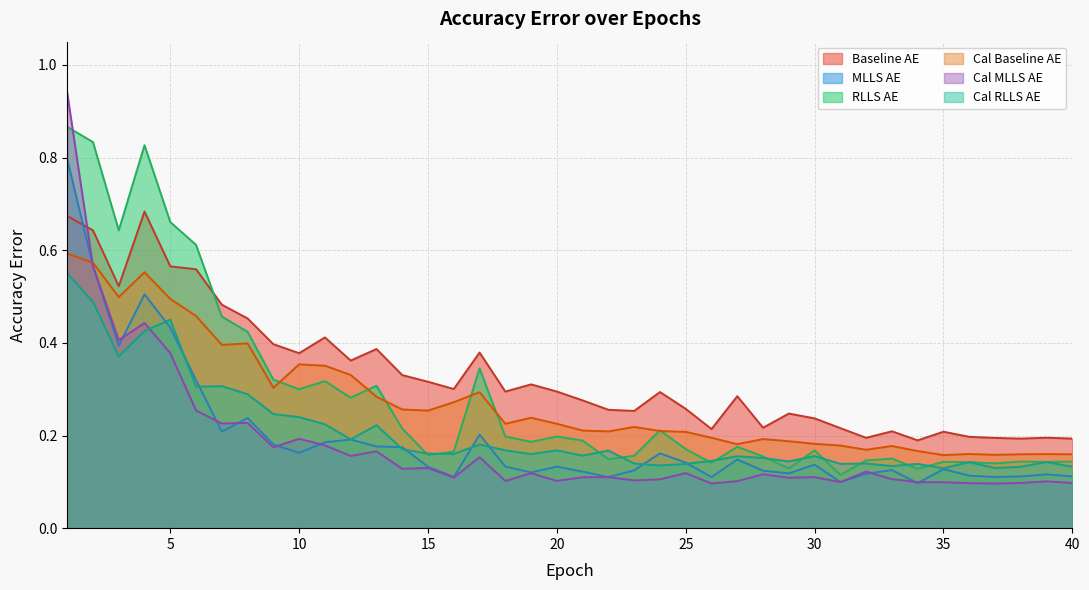

Reading right to left, transcribe all the data shown in this chart.

baseline_AE: 0.2	0.2	0.2	0.2	0.2	0.2	0.2	0.2	0.2	0.2	0.2	0.2	0.2	0.3	0.2	0.3	0.3	0.3	0.3	0.3	0.3	0.3	0.3	0.4	0.3	0.3	0.3	0.4	0.4	0.4	0.4	0.4	0.5	0.5	0.6	0.6	0.7	0.5	0.6	0.7
MLLS_AE: 0.1	0.1	0.1	0.1	0.1	0.1	0.1	0.1	0.1	0.1	0.1	0.1	0.1	0.1	0.1	0.1	0.2	0.1	0.1	0.1	0.1	0.1	0.1	0.2	0.1	0.1	0.2	0.2	0.2	0.2	0.2	0.2	0.2	0.2	0.3	0.4	0.5	0.4	0.6	0.8
RLLS_AE: 0.1	0.1	0.1	0.1	0.1	0.1	0.1	0.2	0.1	0.1	0.2	0.1	0.2	0.2	0.1	0.2	0.2	0.2	0.1	0.2	0.2	0.2	0.2	0.3	0.2	0.2	0.2	0.3	0.3	0.3	0.3	0.3	0.4	0.5	0.6	0.7	0.8	0.6	0.8	0.9
cal_baseline_AE: 0.2	0.2	0.2	0.2	0.2	0.2	0.2	0.2	0.2	0.2	0.2	0.2	0.2	0.2	0.2	0.2	0.2	0.2	0.2	0.2	0.2	0.2	0.2	0.3	0.3	0.3	0.3	0.3	0.3	0.4	0.4	0.3	0.4	0.4	0.5	0.5	0.6	0.5	0.6	0.6
cal_MLLS_AE: 0.1	0.1	0.1	0.1	0.1	0.1	0.1	0.1	0.1	0.1	0.1	0.1	0.1	0.1	0.1	0.1	0.1	0.1	0.1	0.1	0.1	0.1	0.1	0.2	0.1	0.1	0.1	0.2	0.2	0.2	0.2	0.2	0.2	0.2	0.3	0.4	0.4	0.4	0.6	0.9
cal_RLLS_AE: 0.1	0.1	0.1	0.1	0.1	0.1	0.1	0.1	0.1	0.1	0.2	0.1	0.2	0.2	0.1	0.1	0.1	0.1	0.2	0.2	0.2	0.2	0.2	0.2	0.2	0.2	0.2	0.2	0.2	0.2	0.2	0.2	0.3	0.3	0.3	0.4	0.4	0.4	0.5	0.6